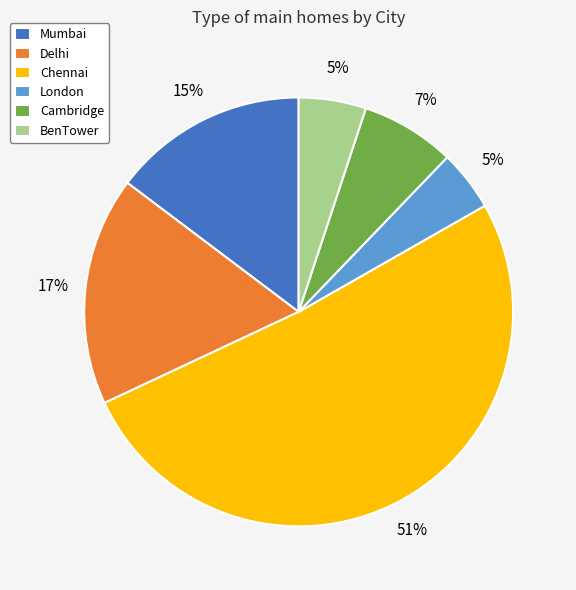

Is Mumbai the majority of the pie?

No